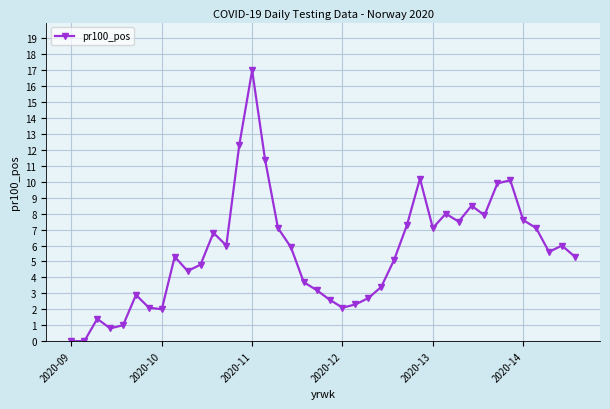

How many data points does each series have?

40